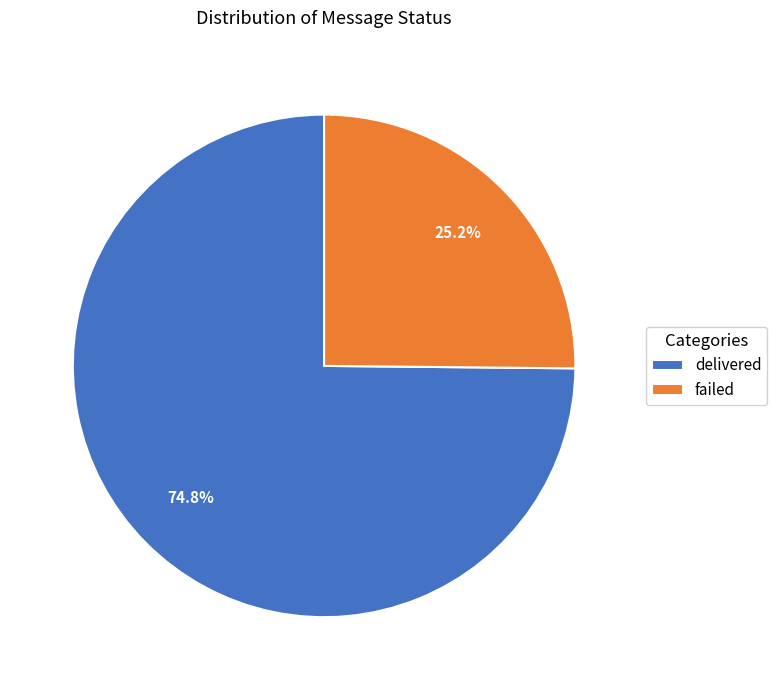

What percentage is the failed slice, to the nearest percent?

25%